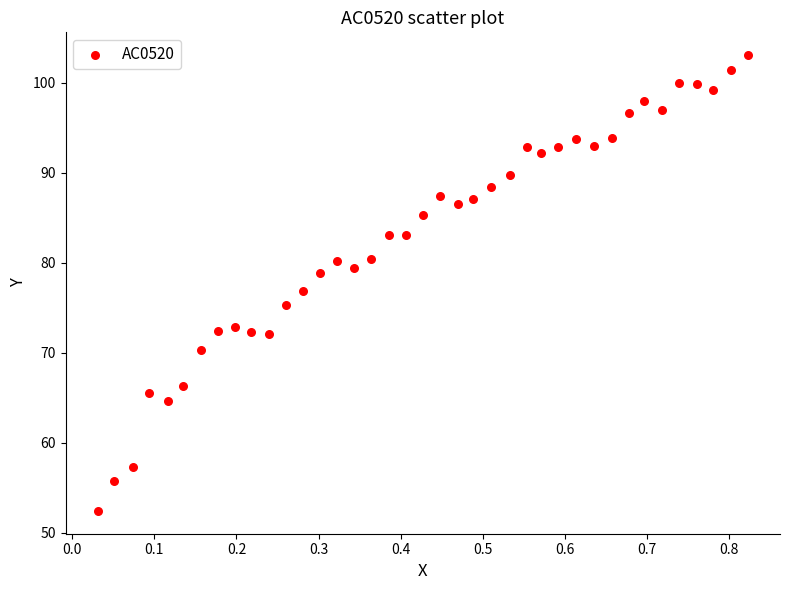

What is the range of X values (max minus min)?

0.8